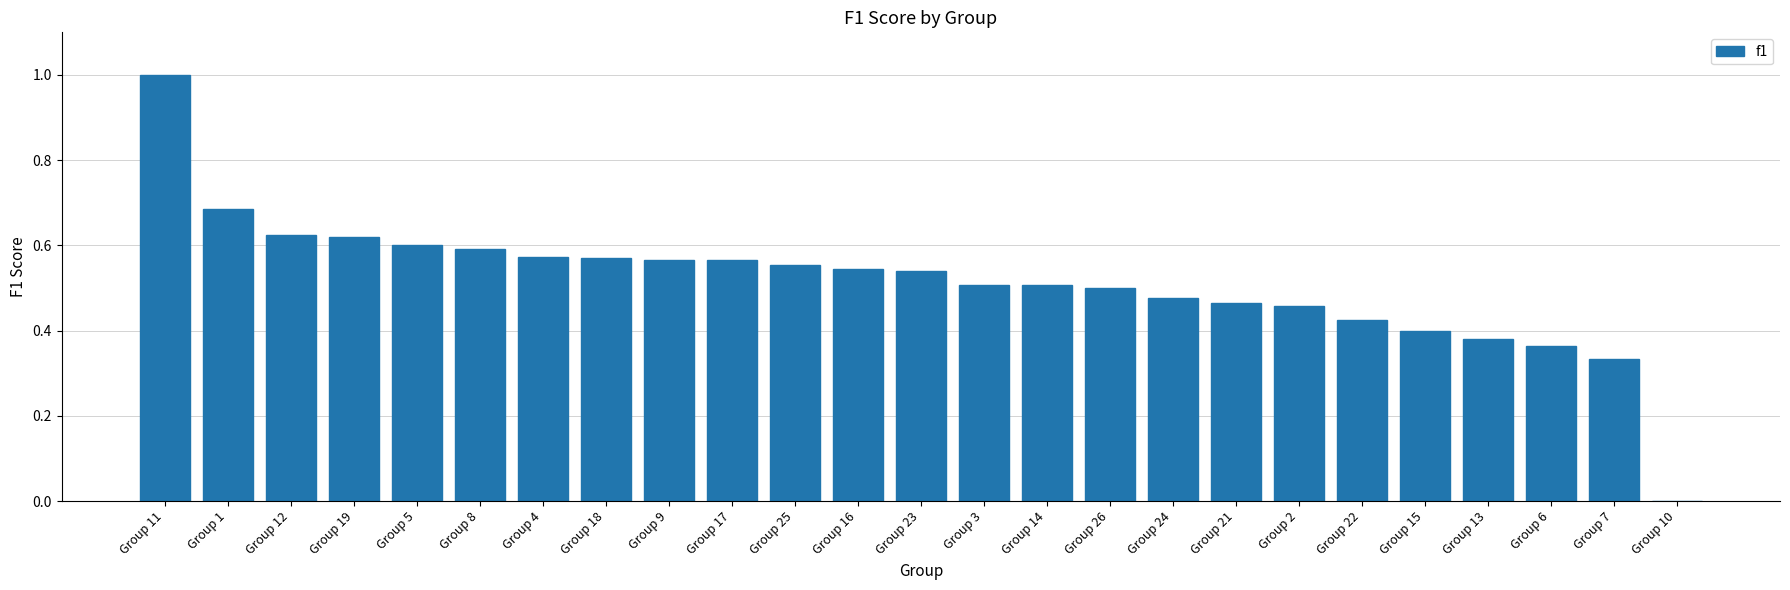

Count the number of data series in this chart.

1